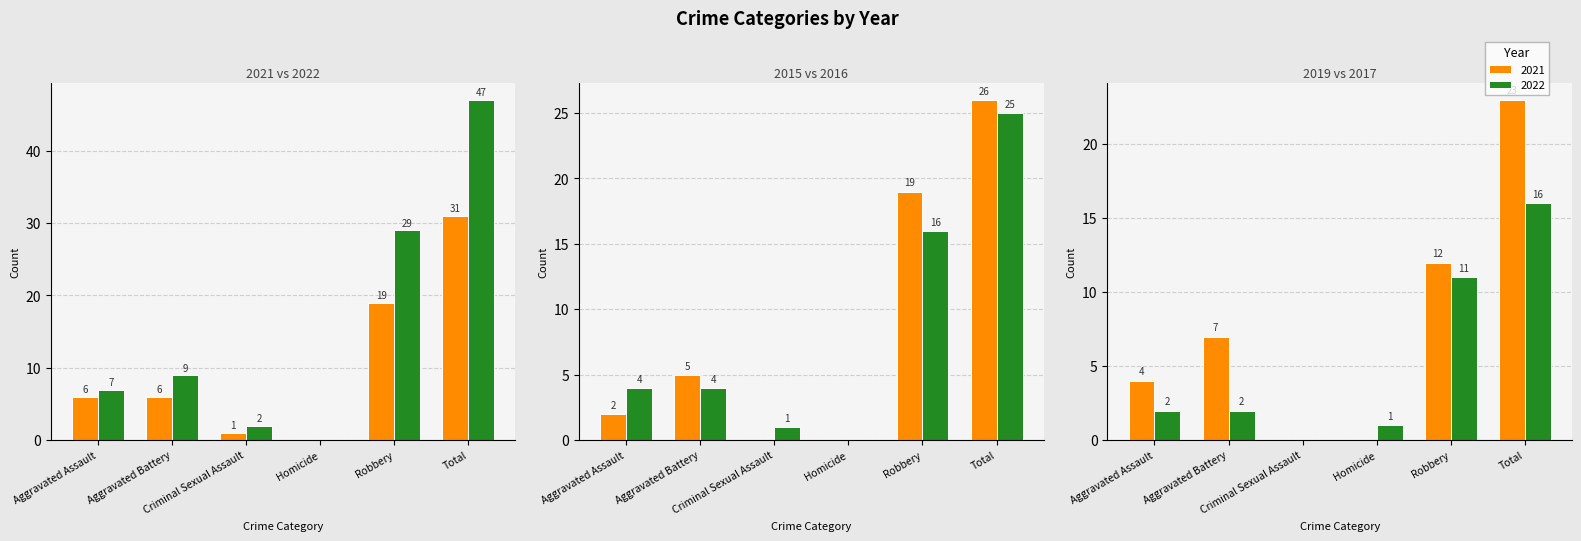

Which series has the widest spread of values?

2022